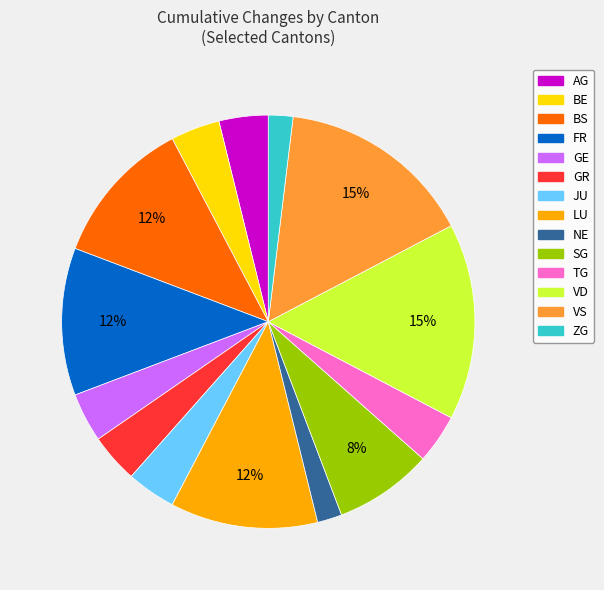

Is it true that NE is 2% of the pie?

True